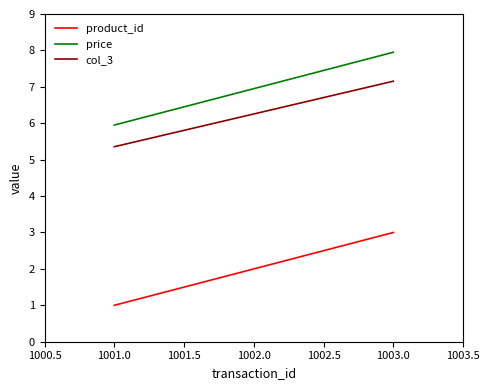

At which label is col_3 closest to 6?

1002.0